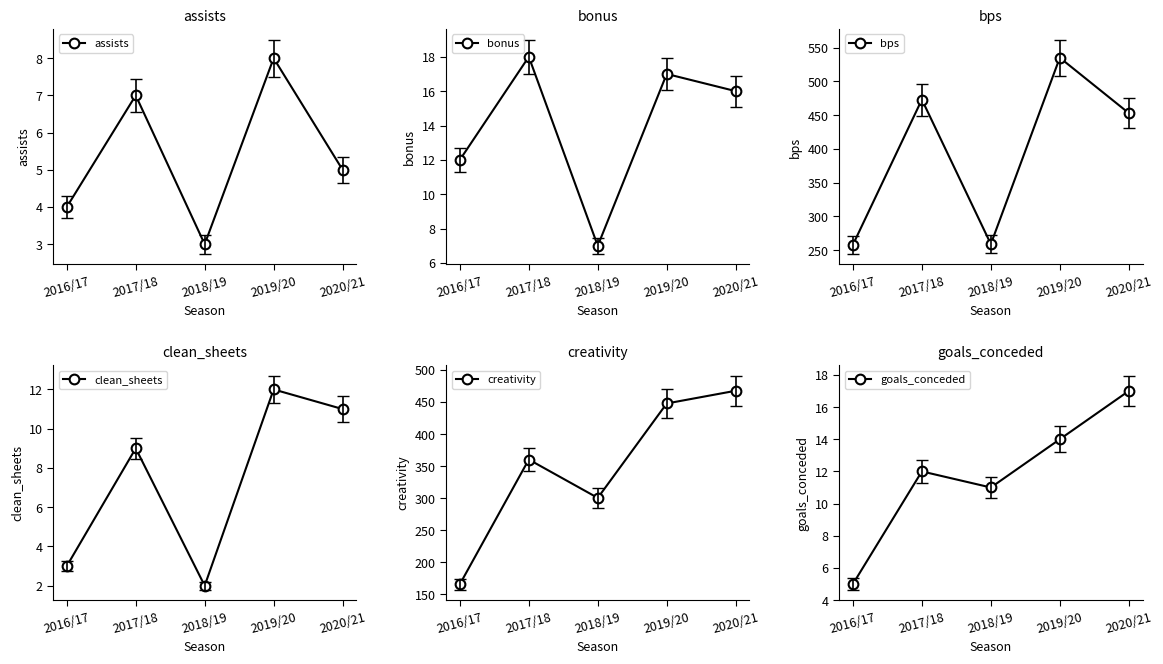

What is the label of the 1st point from the left?

2016/17